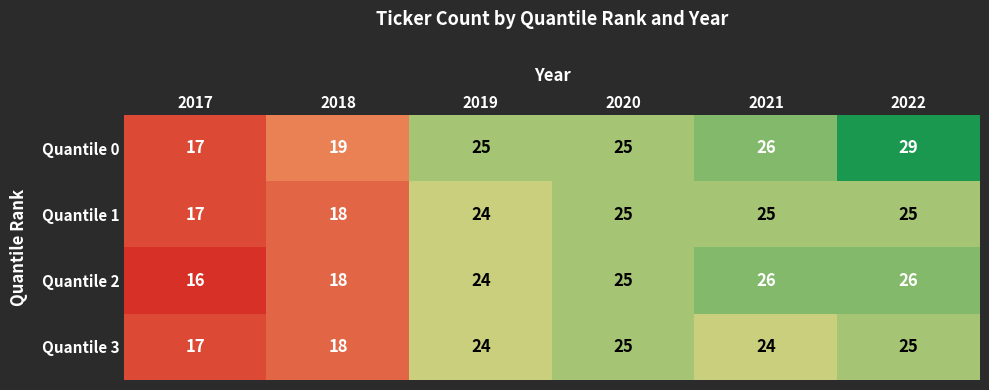

Count the Quantile 2 values in the range 18 to 26.

5